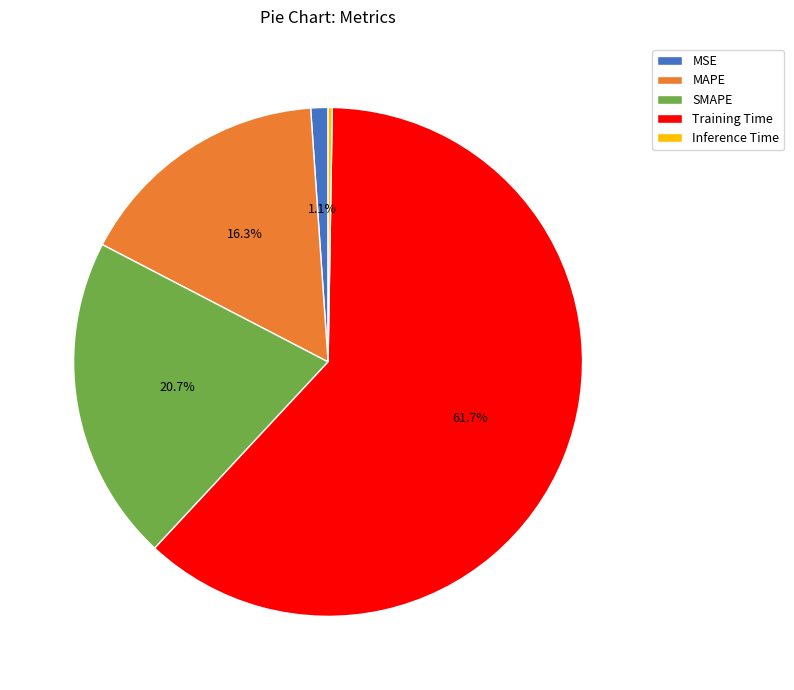

Does any single category account for the majority?

Yes